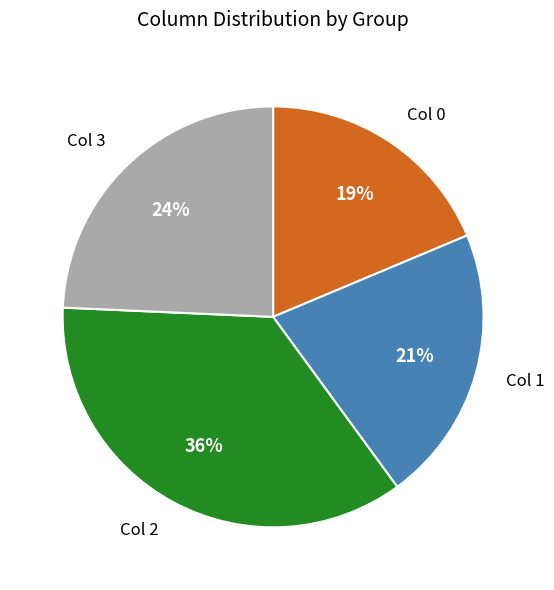

Does Col 0 account for over 50% of the chart?

No